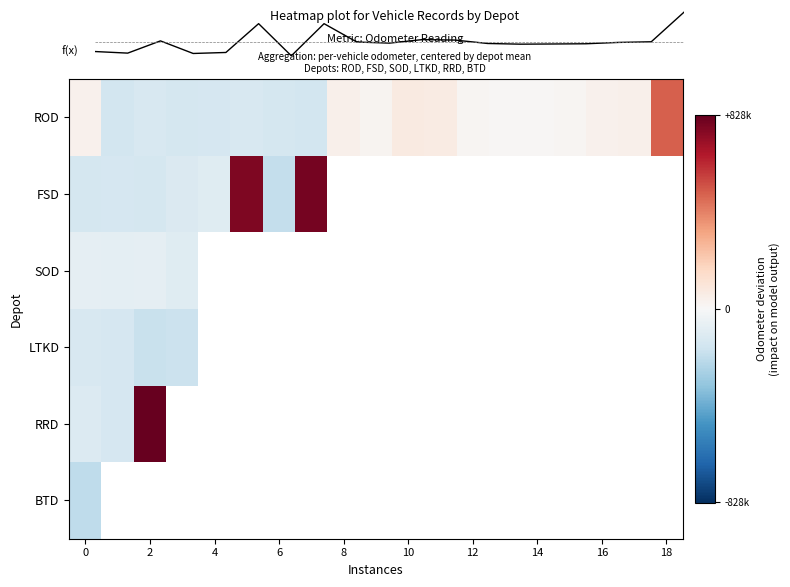

At which label is ROD closest to 172450?

10